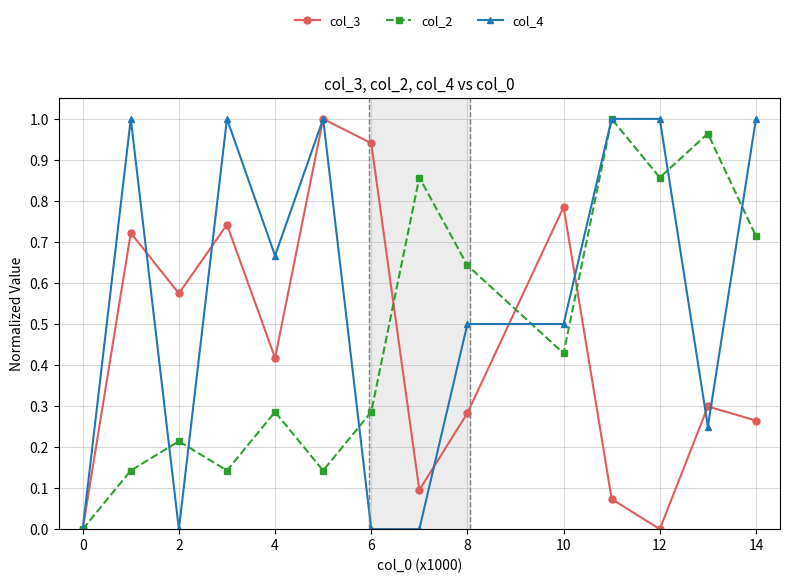

True or false: col_4 and col_3 cross at least once.

True